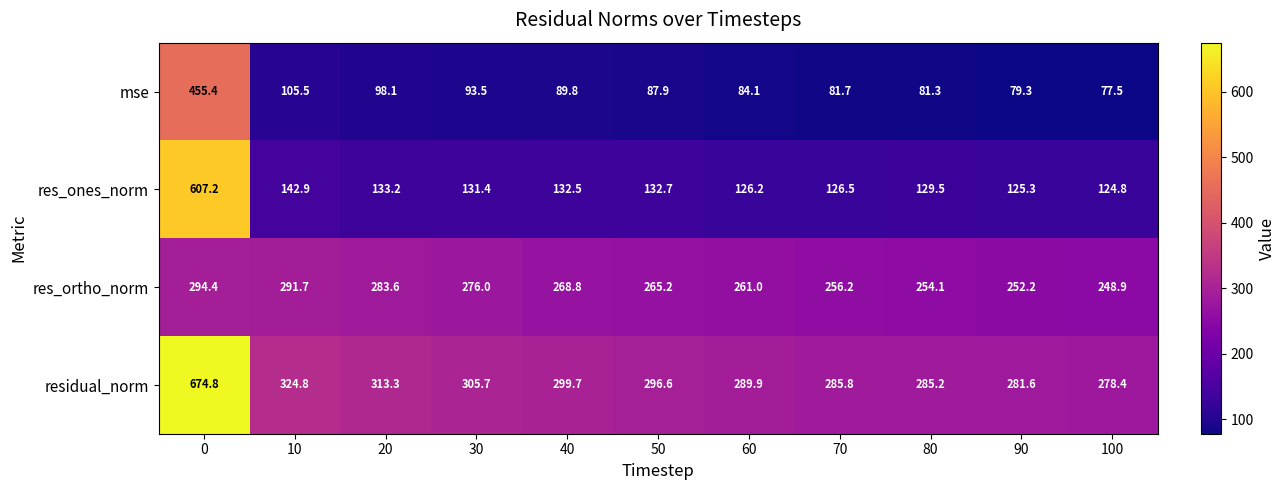

Which series changed the most between 0 and 90?

res_ones_norm